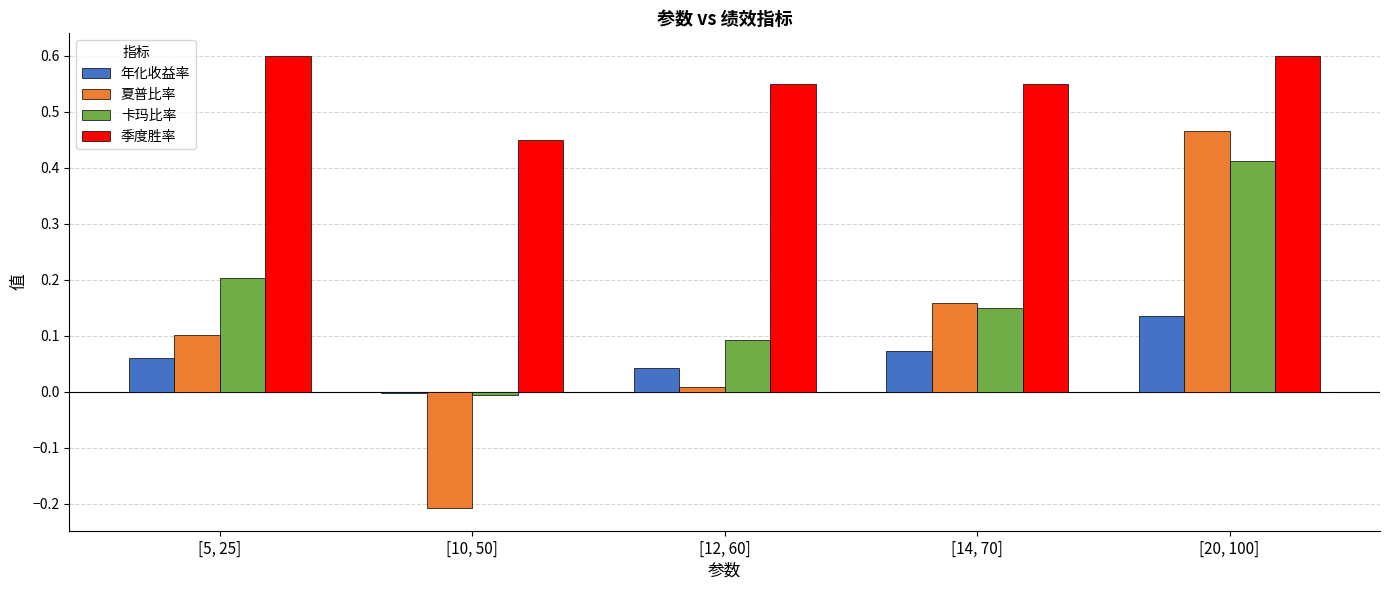

Which series changed the most between [10, 50] and [14, 70]?

夏普比率